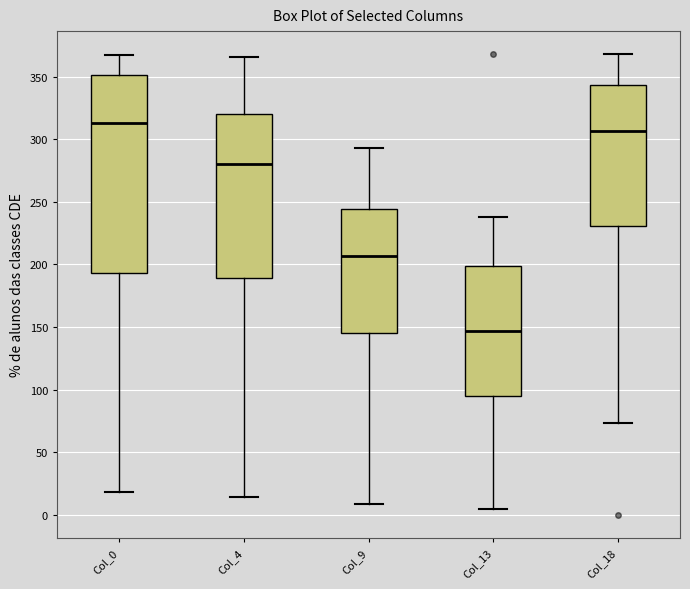

Where is the upper edge of the box for Col_0 on the y-axis? The values are not printed on the chart, so give them approximately, as read against the axis.

350